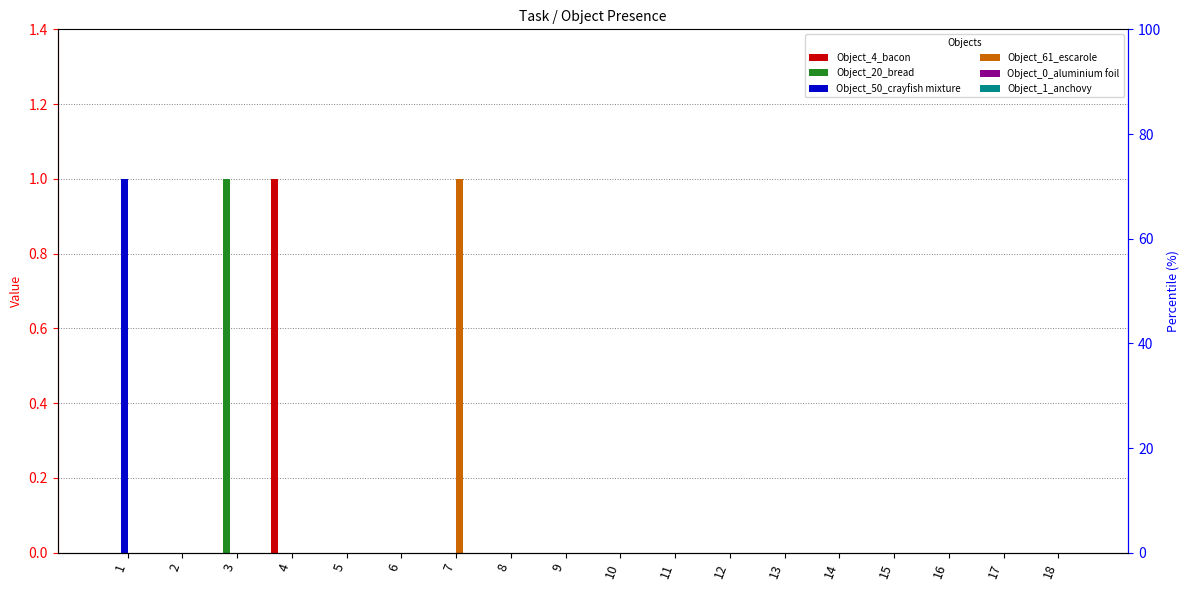

Which series has the largest range (max minus min)?

Object_4_bacon